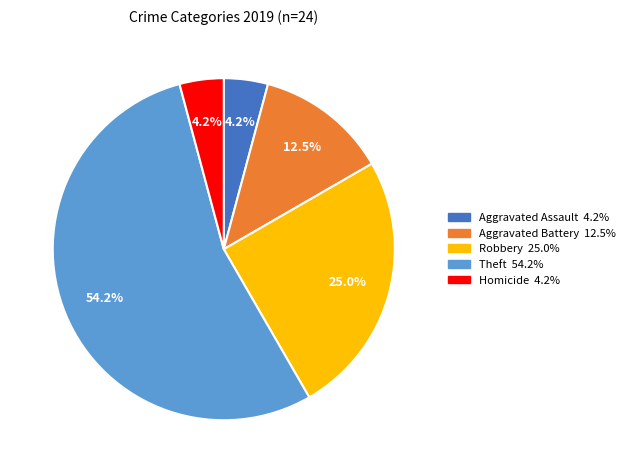

Is there a majority slice in this chart?

Yes